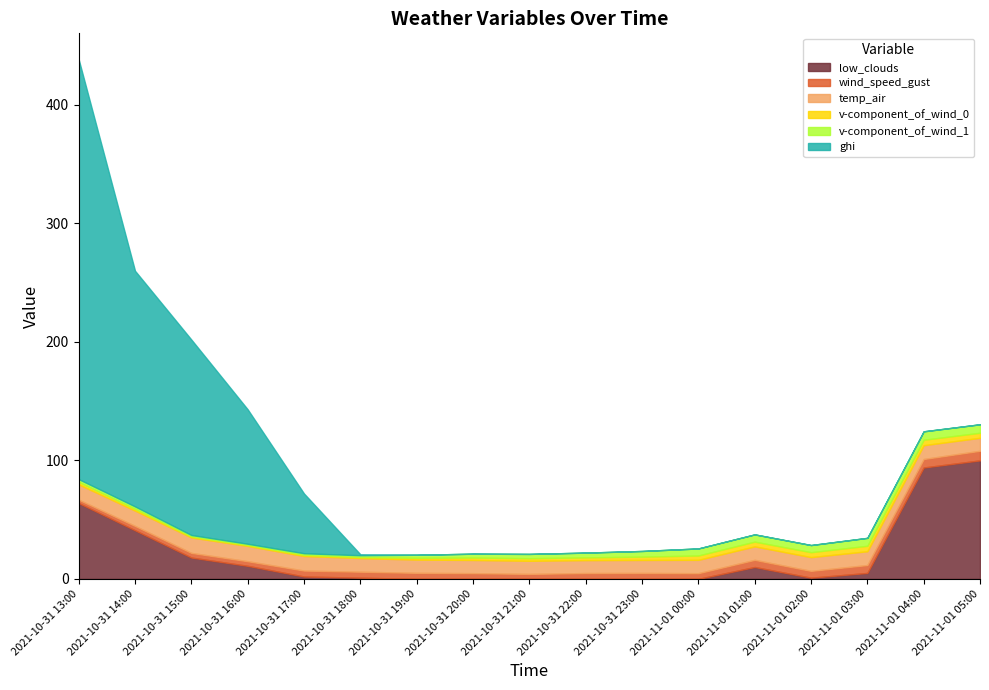

What is the label of the 17th point from the left?

2021-11-01 05:00